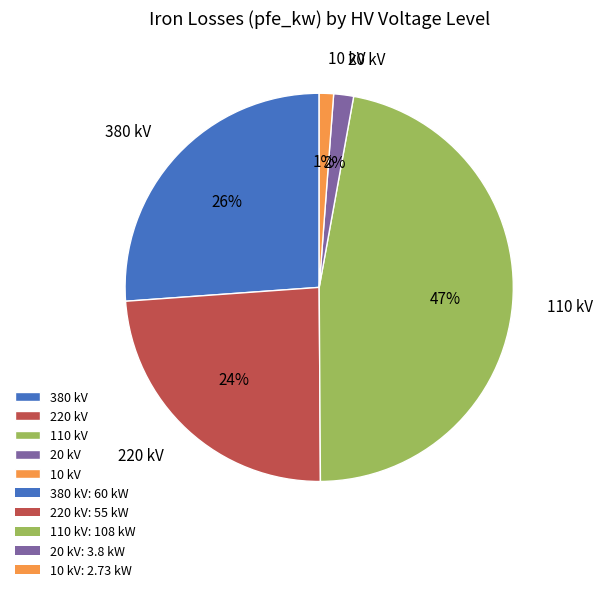

To the nearest percent, what portion does 220 kV represent?

24%